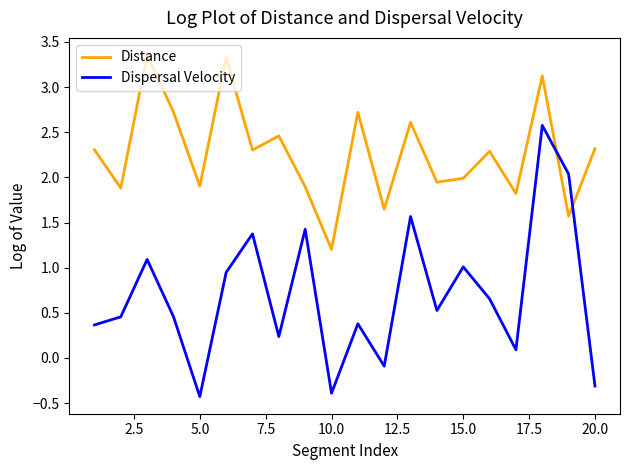

What is the minimum value shown in the chart?

-0.4